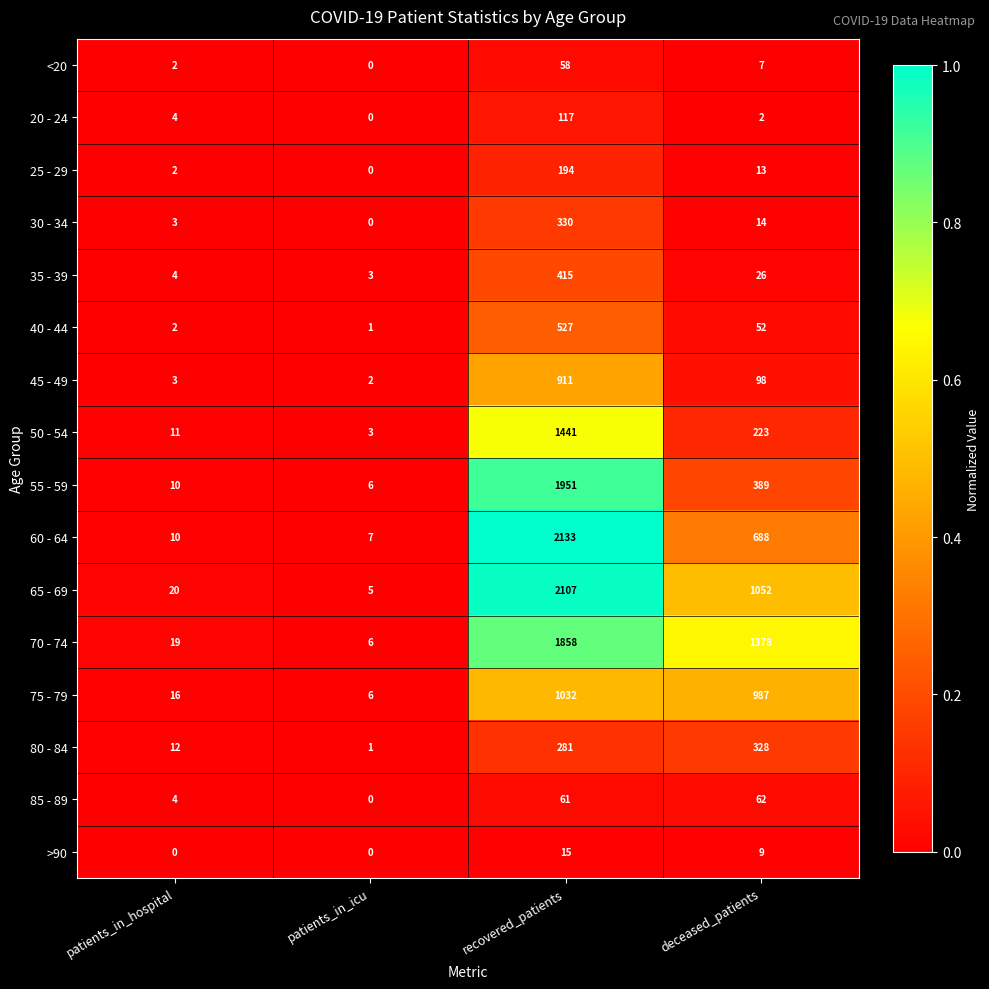

What is the difference between the second highest and minimum values in the 70 - 74 series?

1372